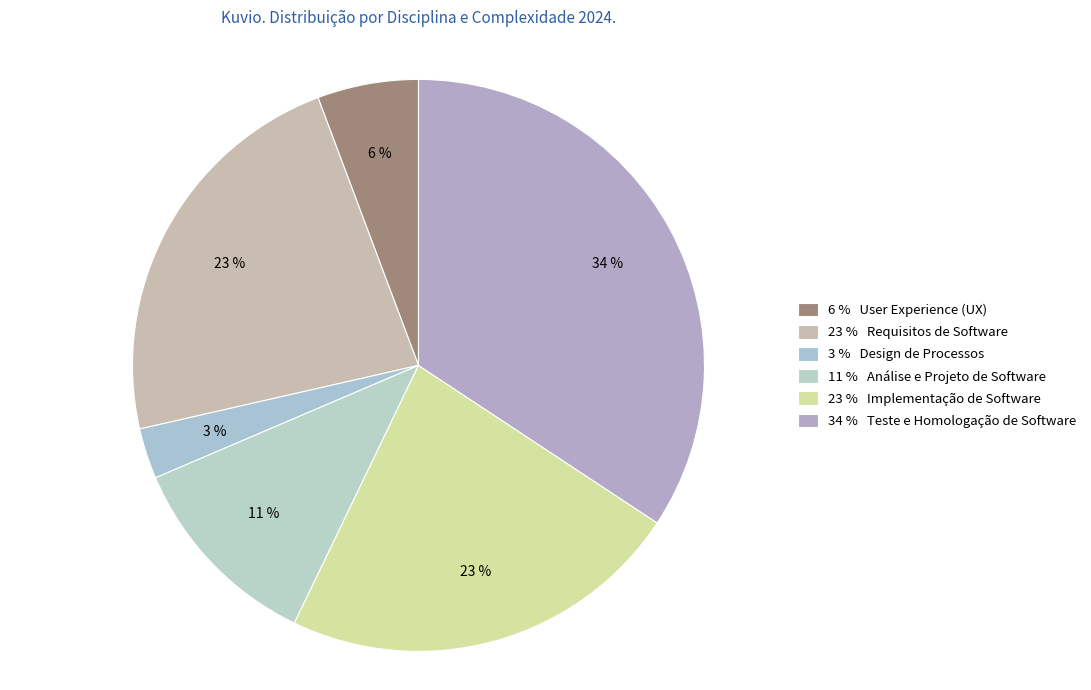

Which category has the smallest portion of the pie?

3 % Design de Processos